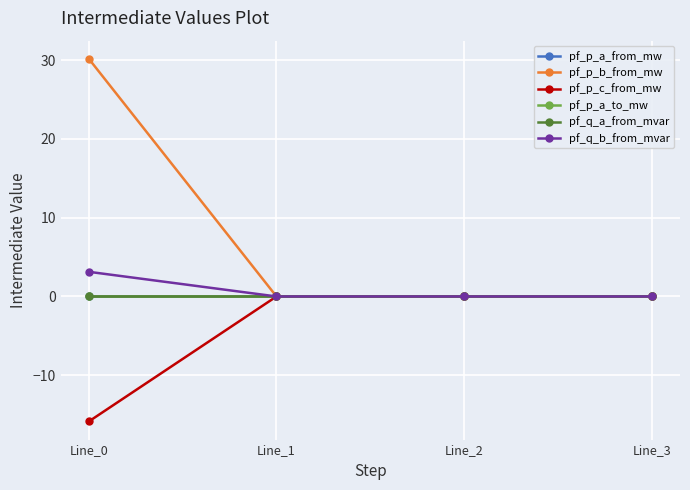

Does the chart have visible grid lines?

Yes